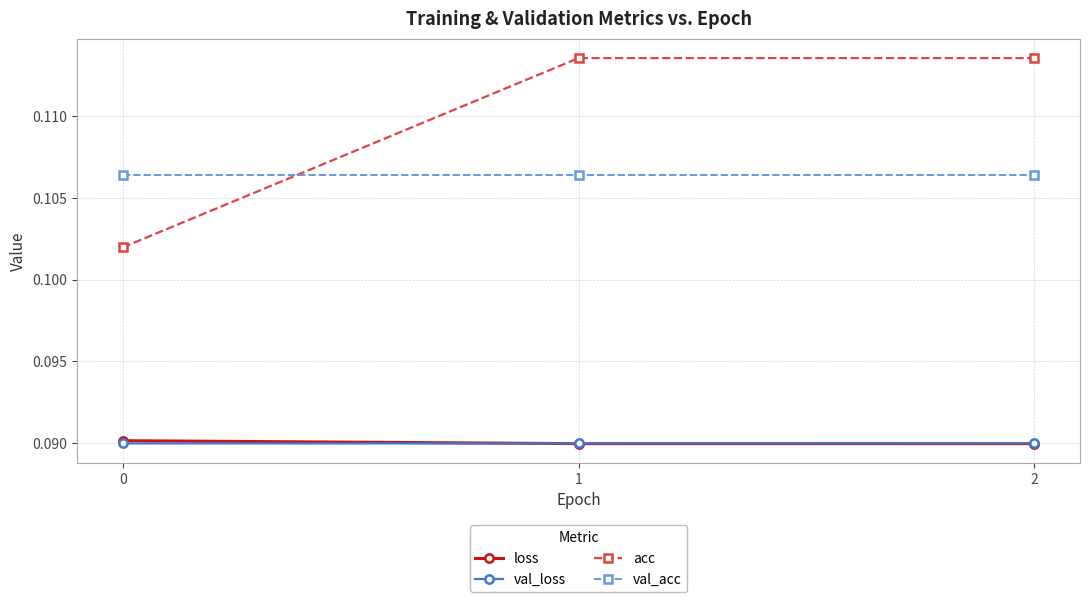

The val_acc series shows 0.0 at 1. True or false?

False